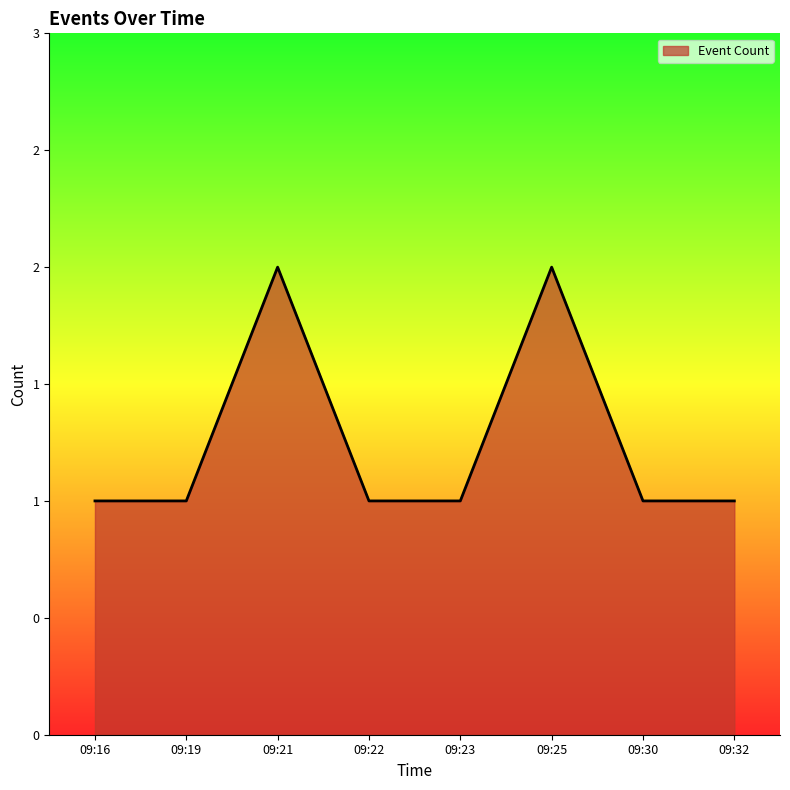

Is this an area chart (filled region under the line)?

Yes